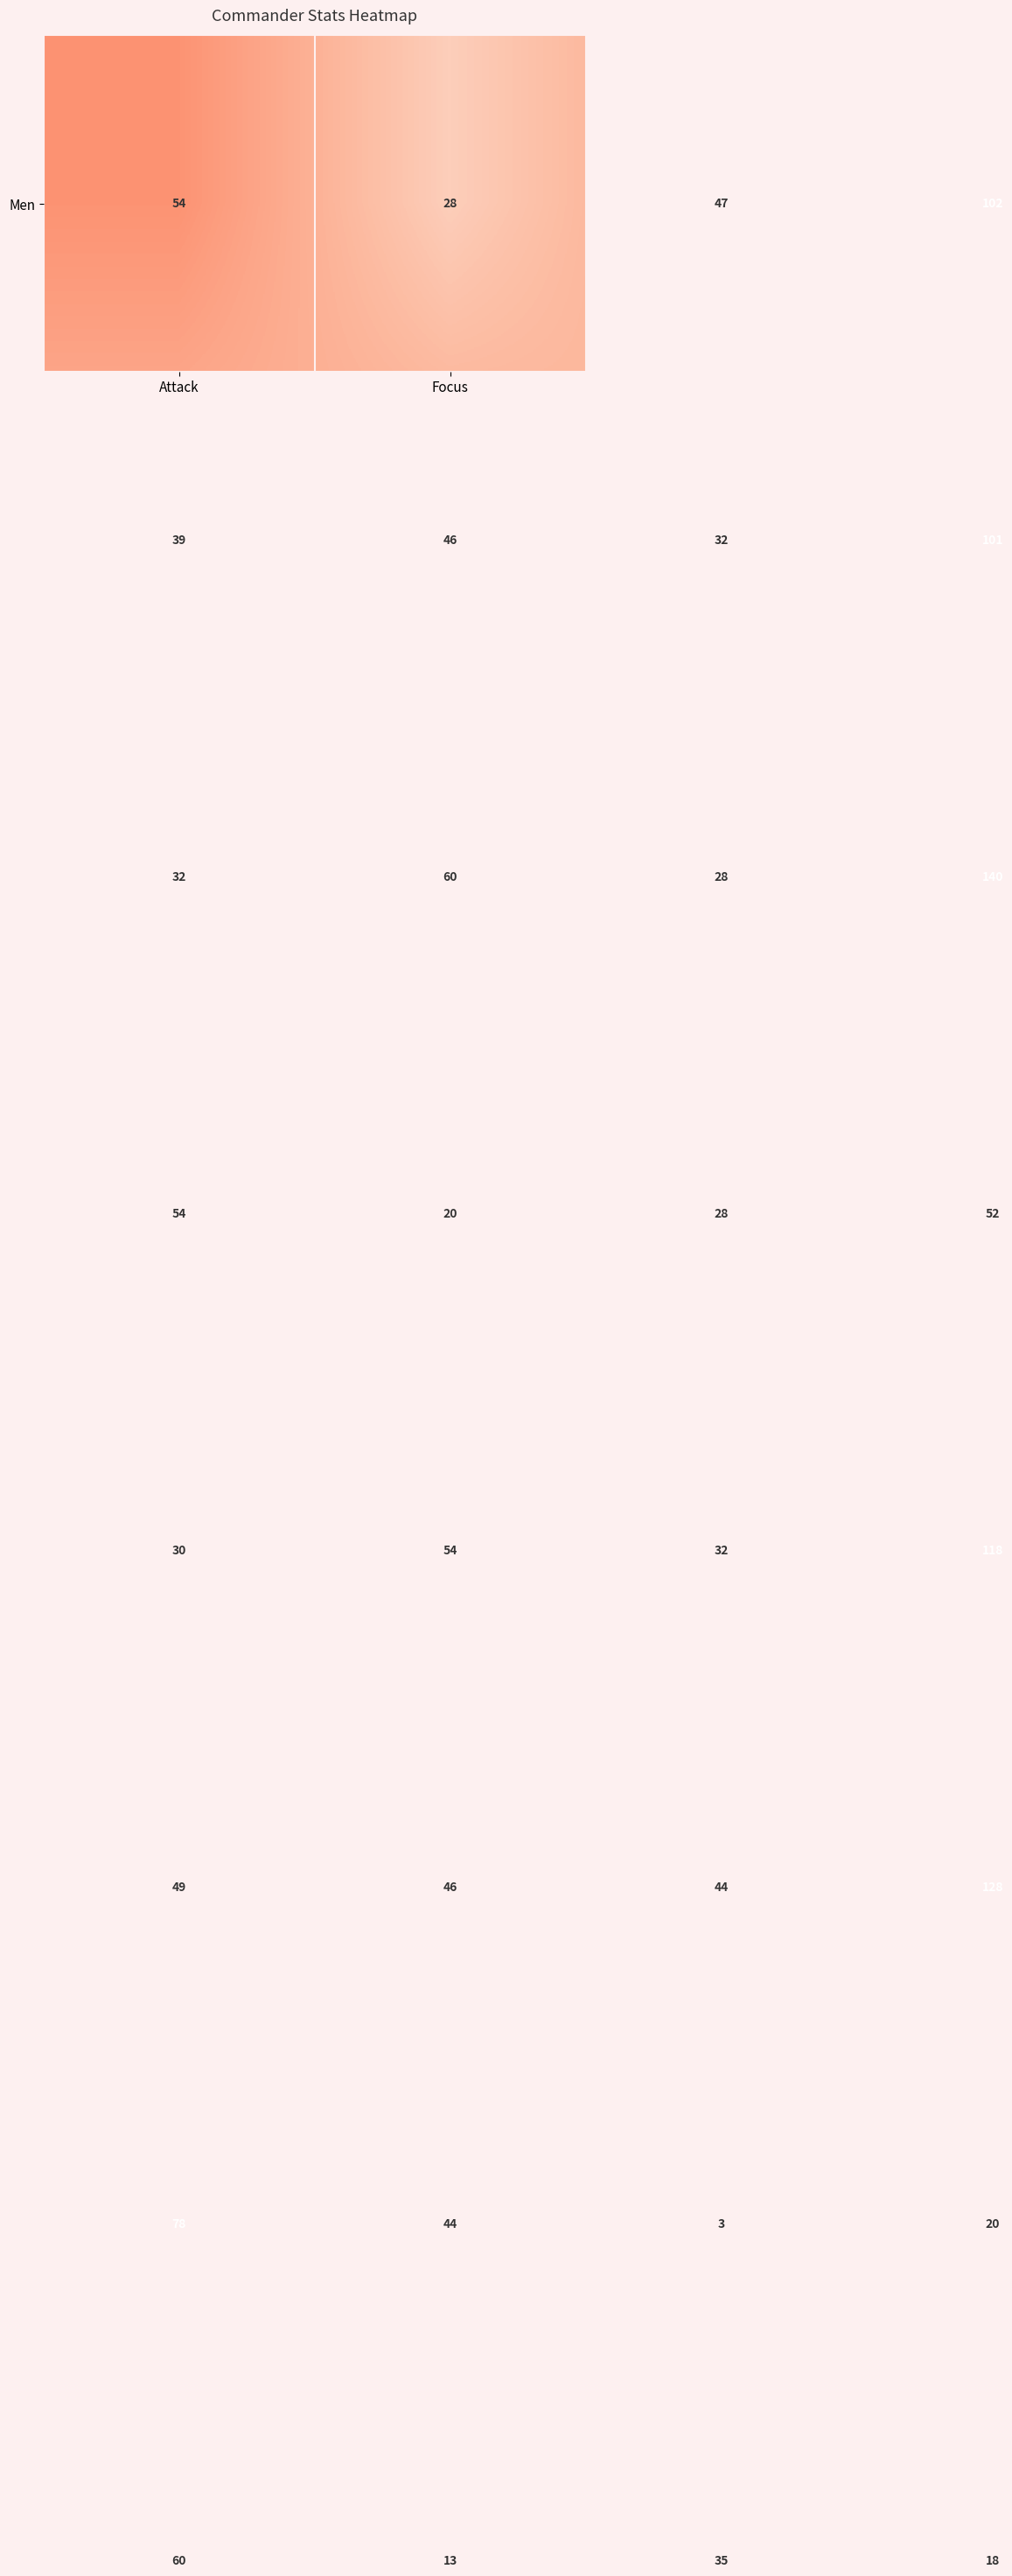

At how many categories does at least one series exceed 130?

1